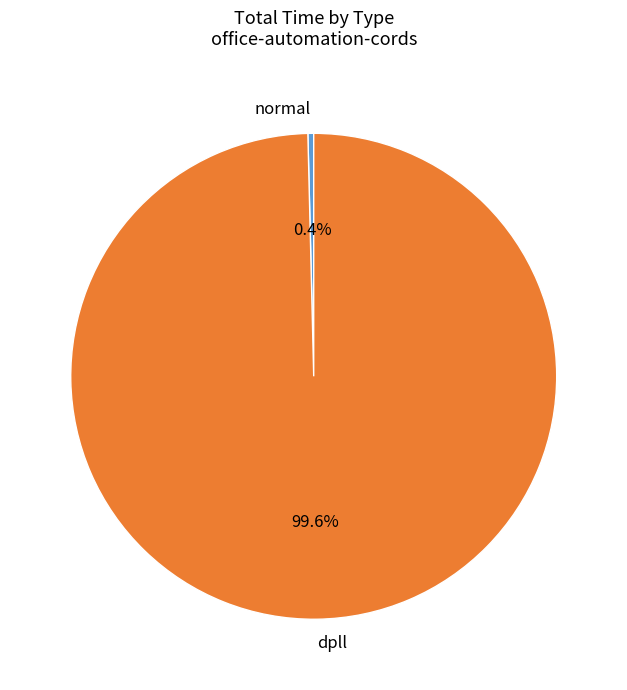

What is the largest slice in the pie chart?

dpll